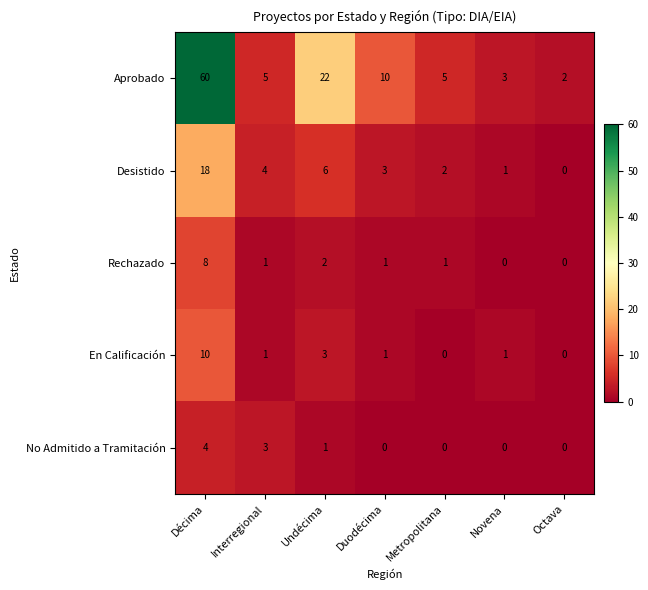

What is the greatest value displayed?

60